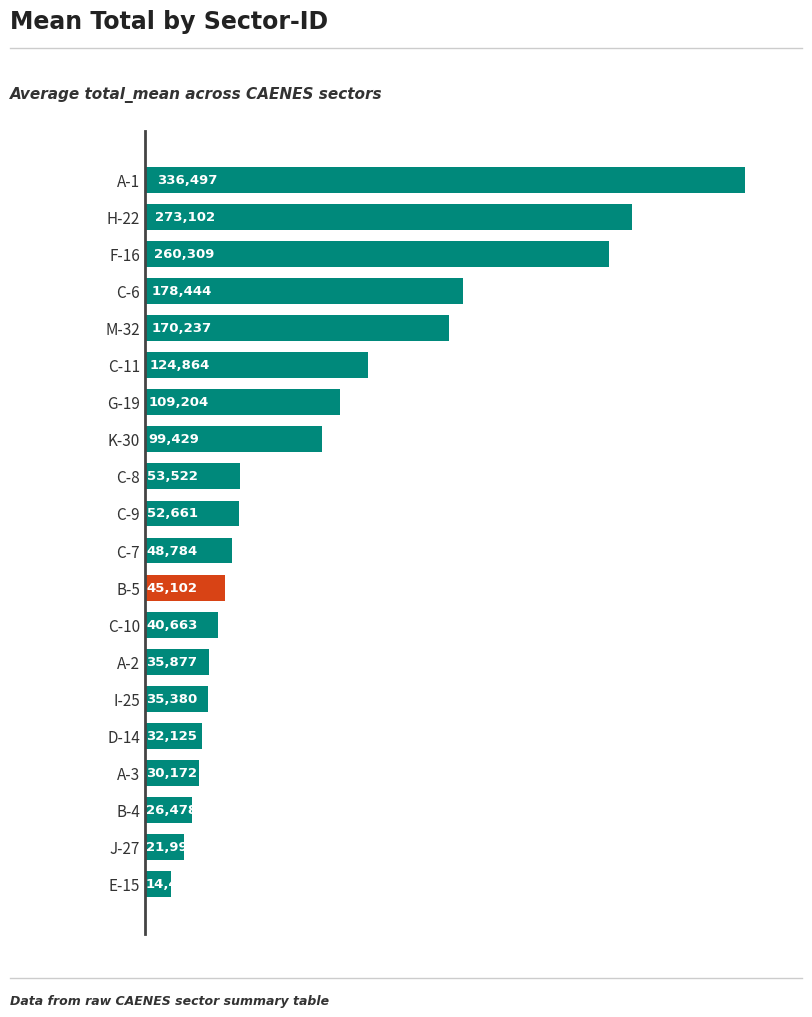

True or false: the data shows 14438.6 at E-15.

True